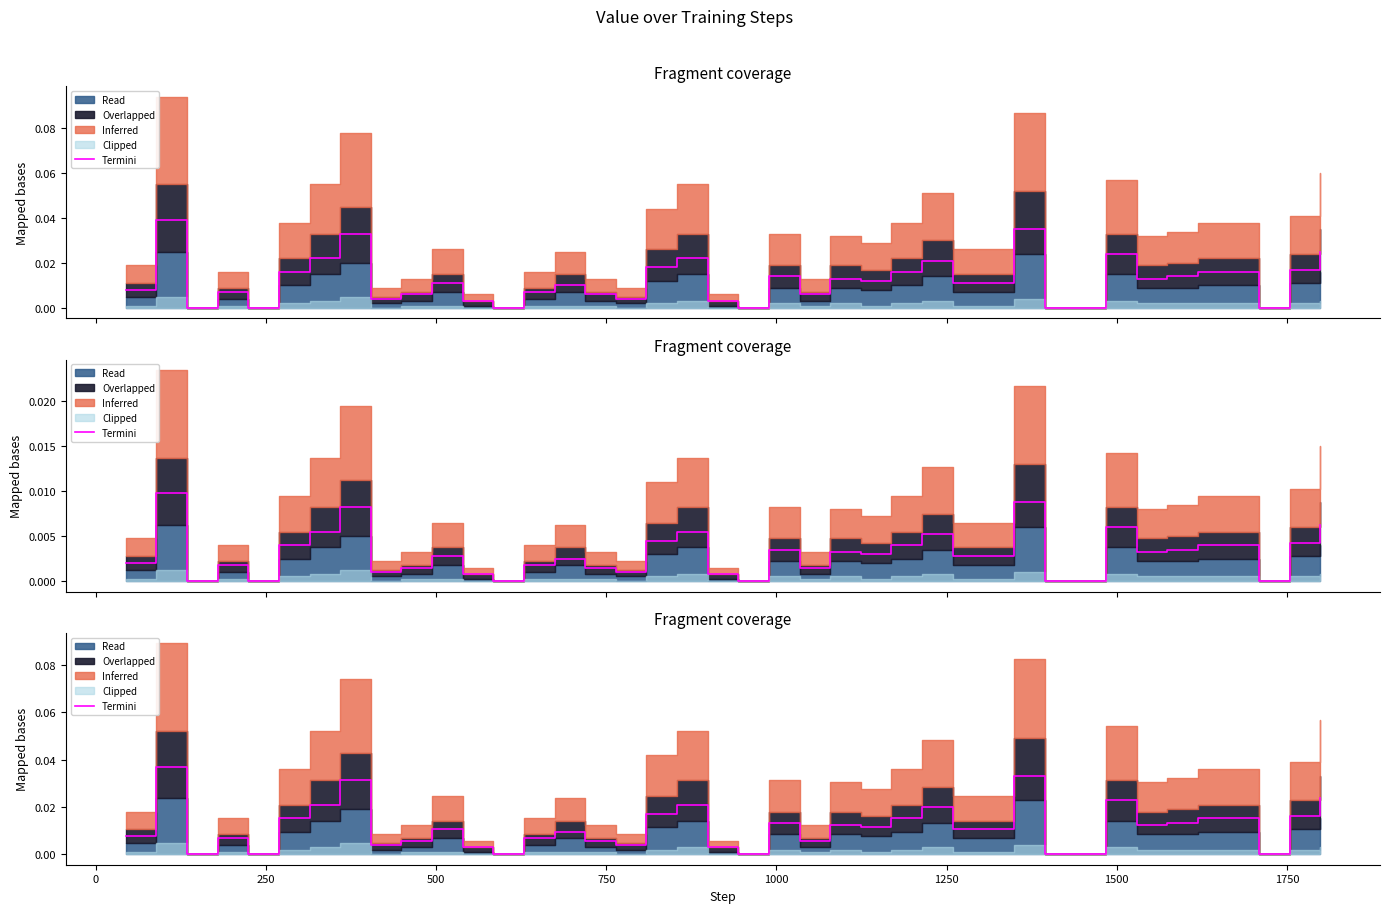

How many positive values are there?

33